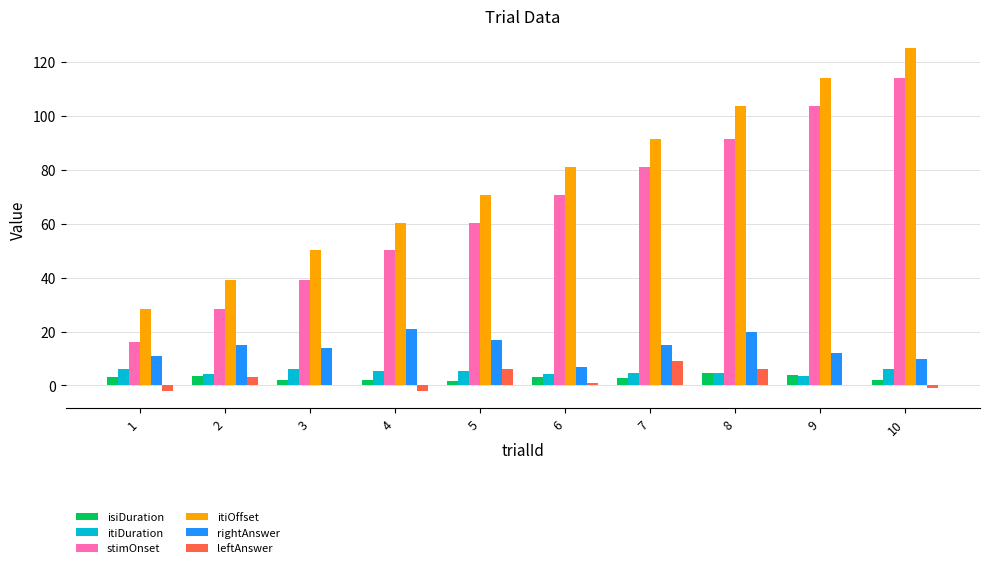

At which category does the chart reach its peak across all series?

10